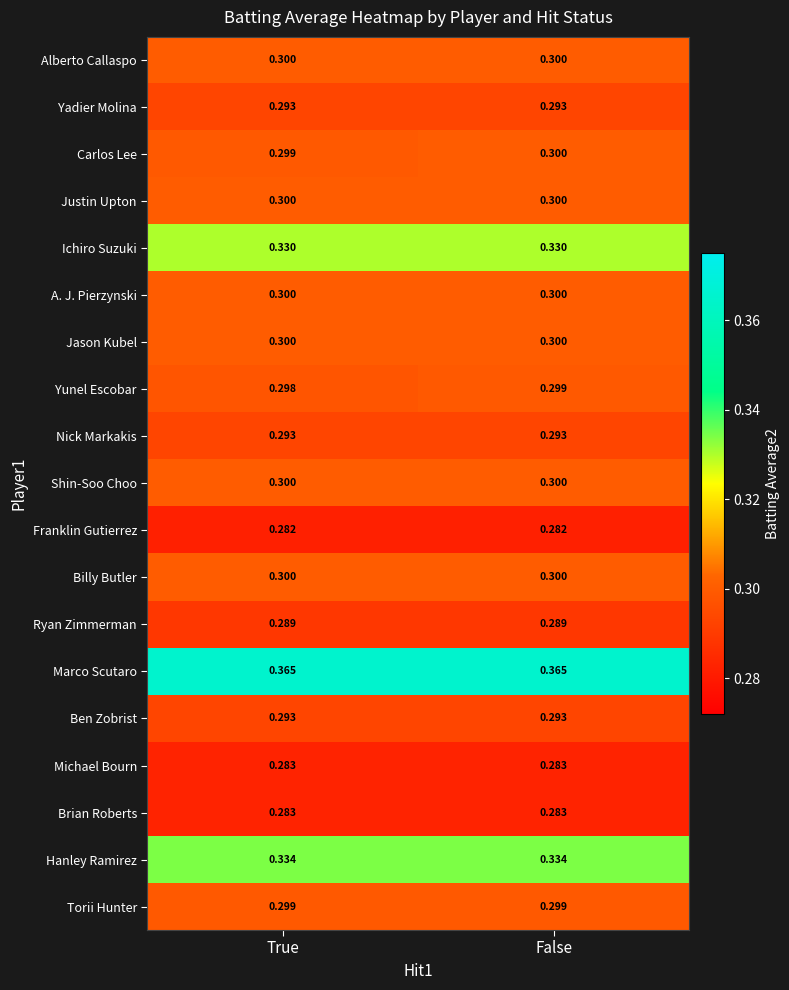

Which series has the largest total across all categories?

Marco Scutaro